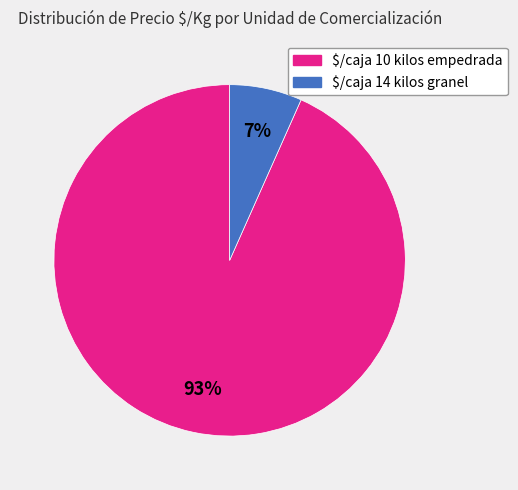

How many slices are in this pie chart?

2